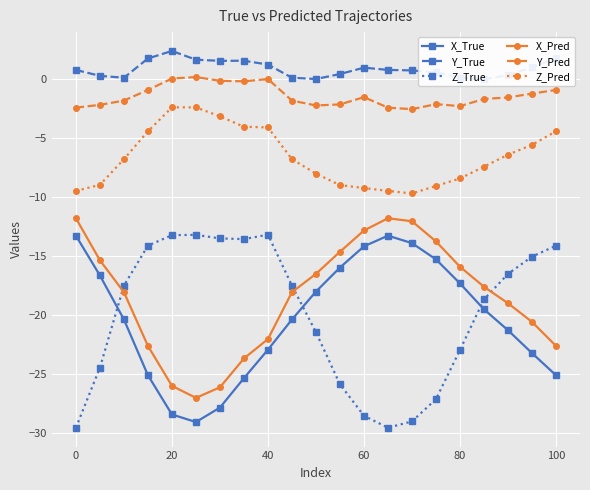

What is the difference between the maximum and minimum values in the Y_Pred series?

2.7